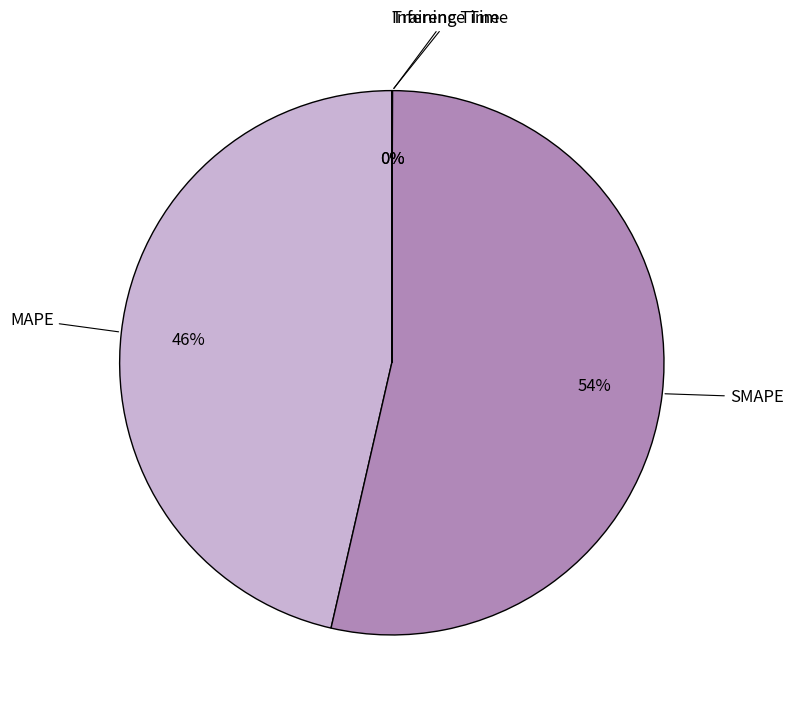

True or false: SMAPE accounts for 54% of the total.

True